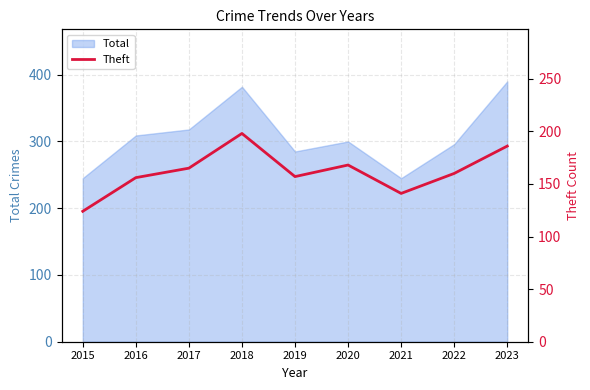

Count the number of categories in the chart.

9